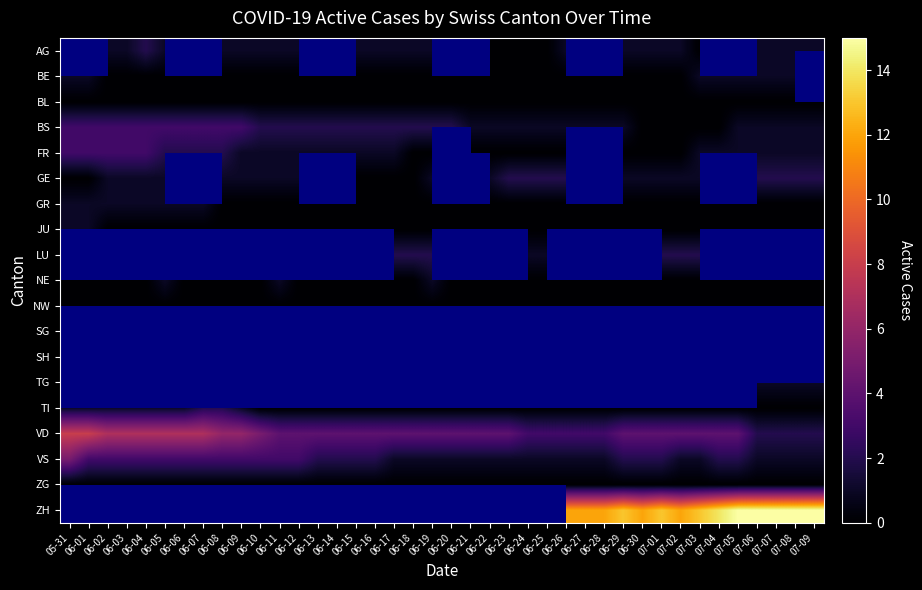

Count the number of categories in the chart.

40